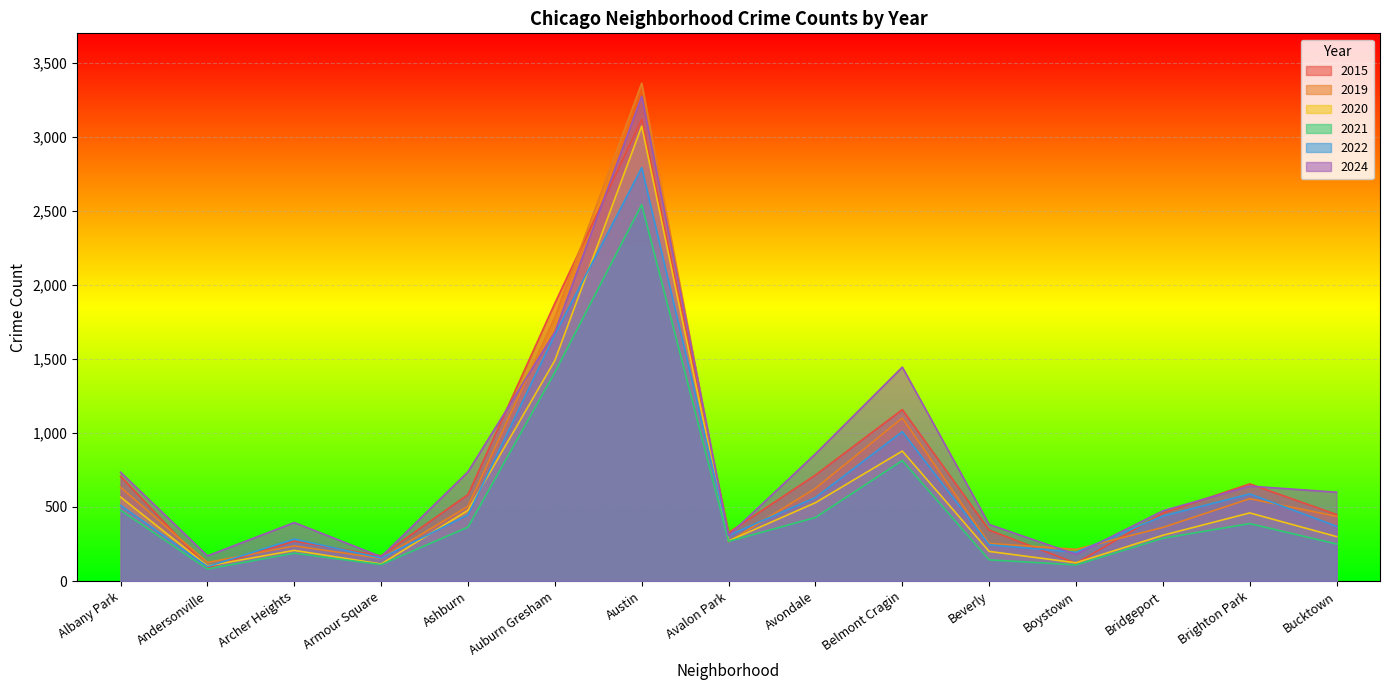

Which series has the widest spread of values?

2019